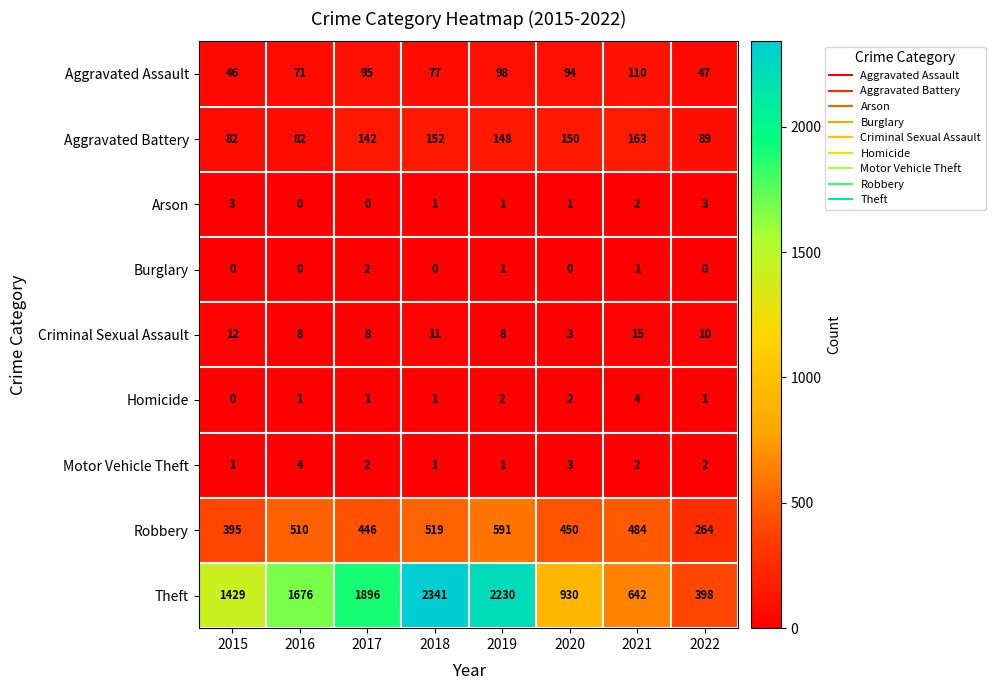

Which series has the largest total across all categories?

Theft